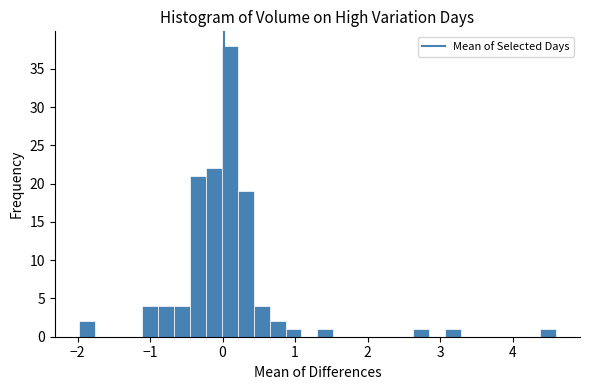

Around what value on the x-axis is the tallest bar? Give the approximate position of its centre, as read against the axis.

0.1